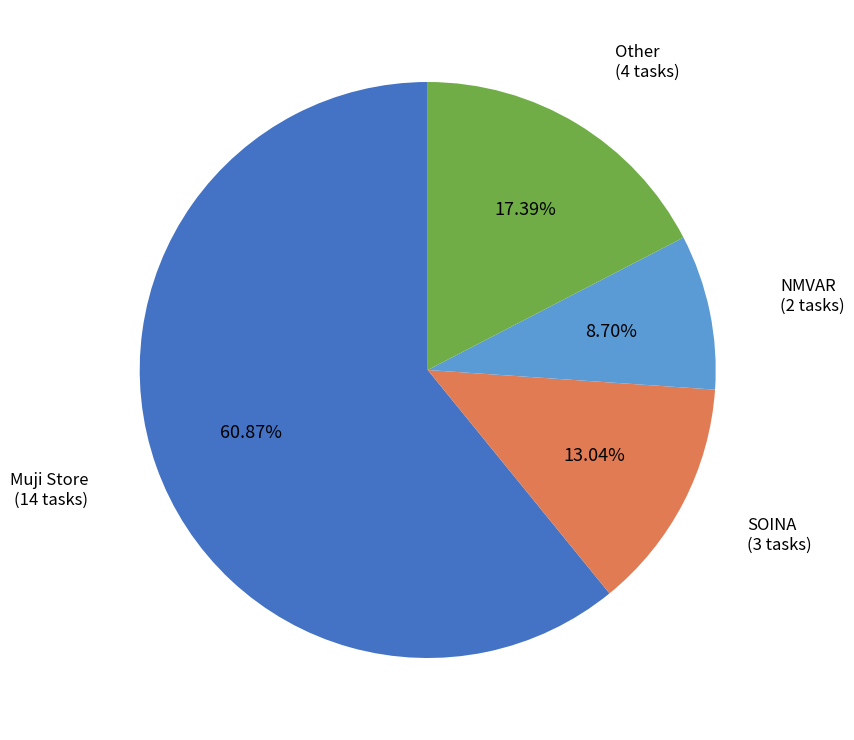

To the nearest percent, what is the average slice percentage?

25%